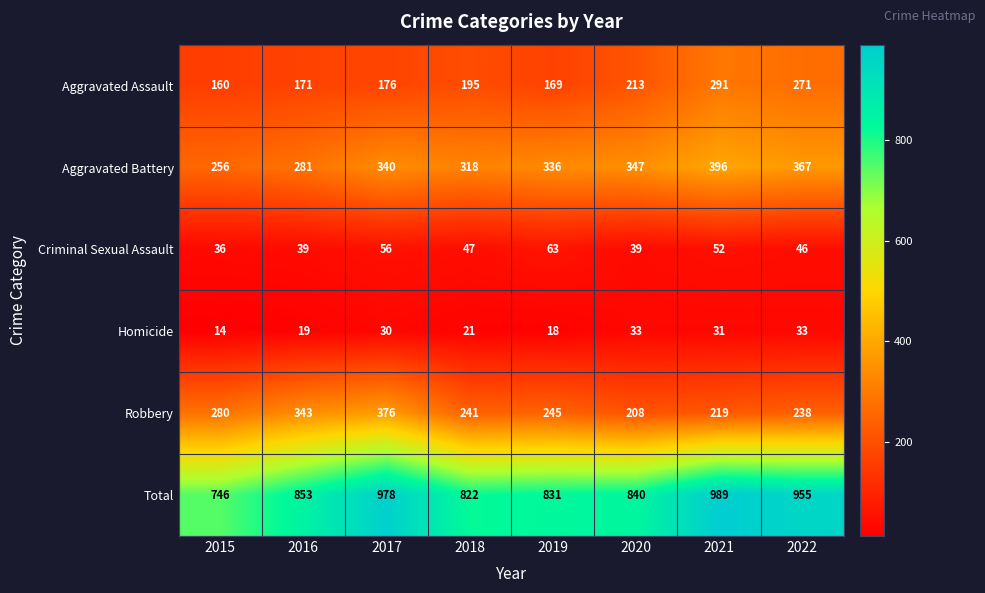

The Aggravated Assault series shows 195 at 2018. True or false?

True